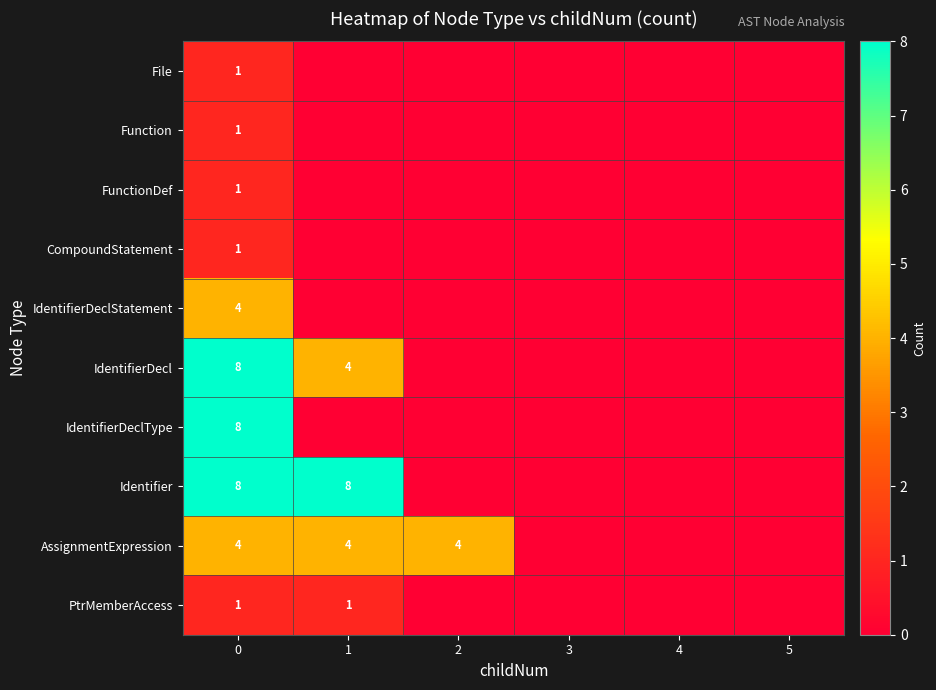

The value of AssignmentExpression at 1 is 5. True or false?

False